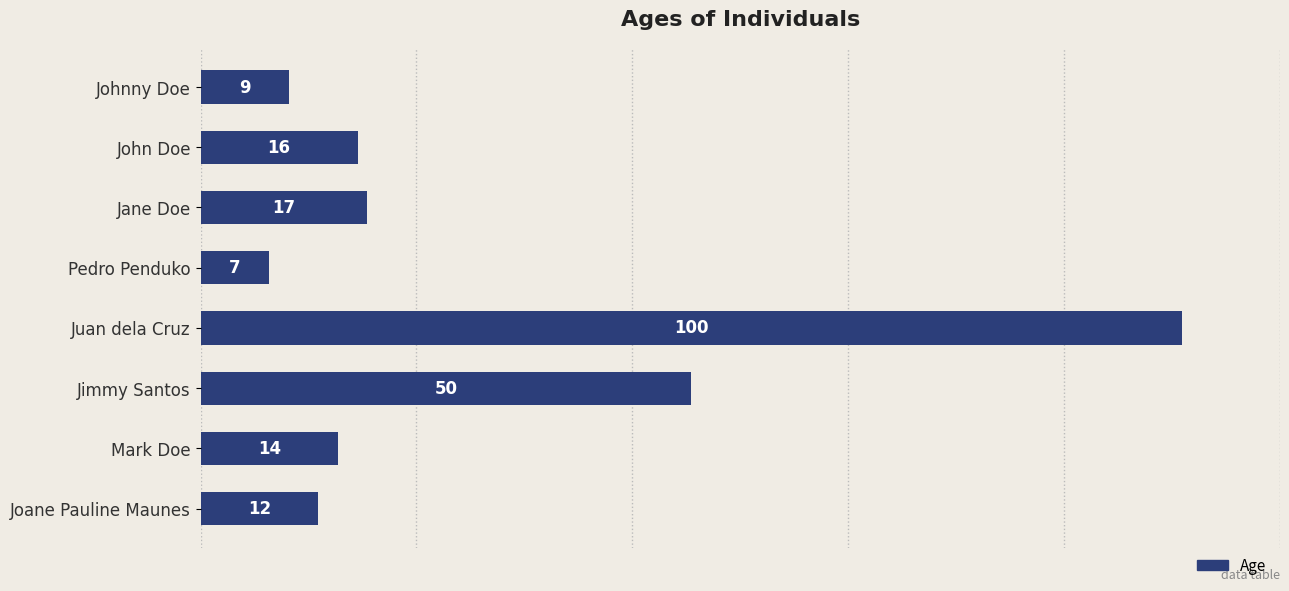

What is the difference between the maximum and minimum values?

93